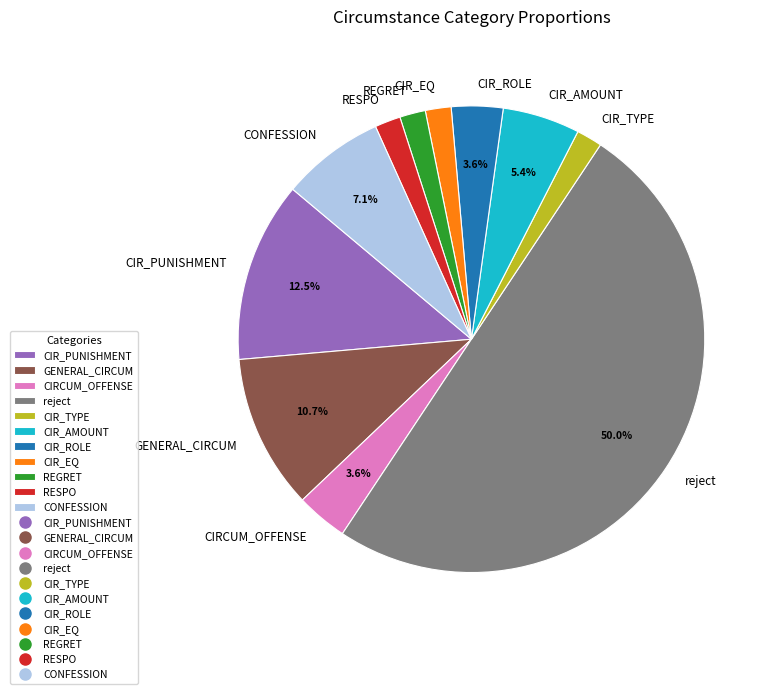

To the nearest percent, what is the difference between the largest and smallest slice percentages?

48%